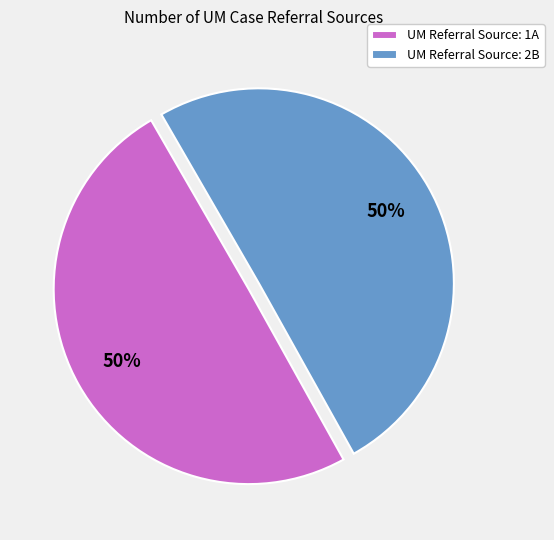

The UM Referral Source: 1A slice represents 50% of the pie. True or false?

True